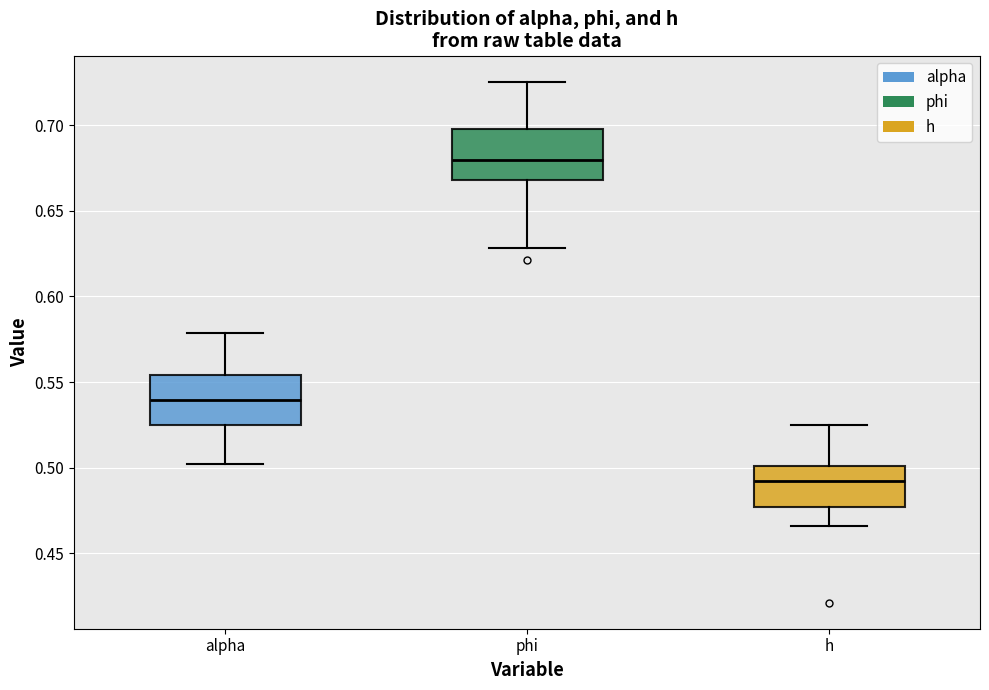

Reading left to right, read every box against the y-axis: the position of its median line, the range the box covers, and the ends of its whiskers. The values are not printed on the chart, so give them approximately, as read against the axis.

alpha: median 0.540, box 0.525 to 0.555, whiskers 0.500 to 0.580
phi: median 0.680, box 0.670 to 0.700, whiskers 0.630 to 0.725
h: median 0.490, box 0.475 to 0.500, whiskers 0.465 to 0.525